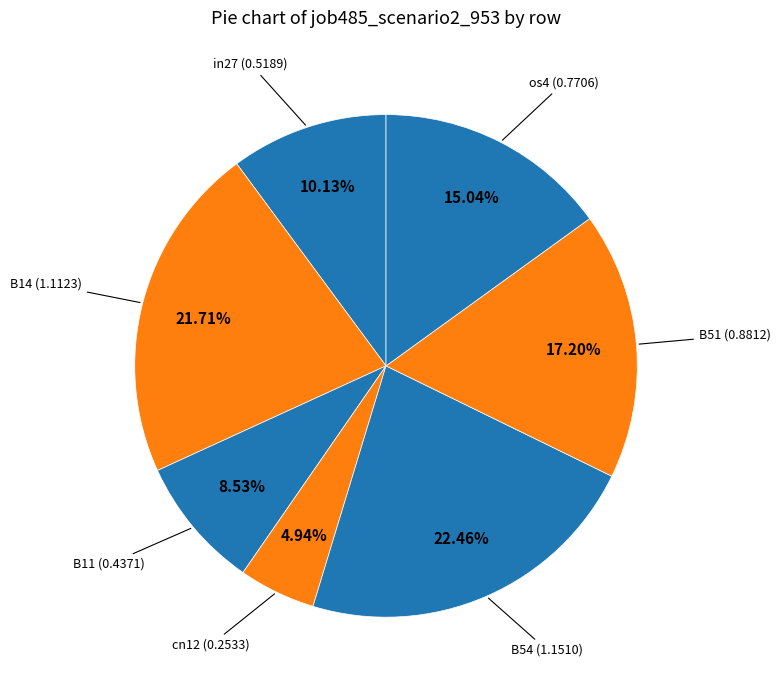

Rank the categories by value from highest to lowest.

B54, B14, B51, os4, in27, B11, cn12